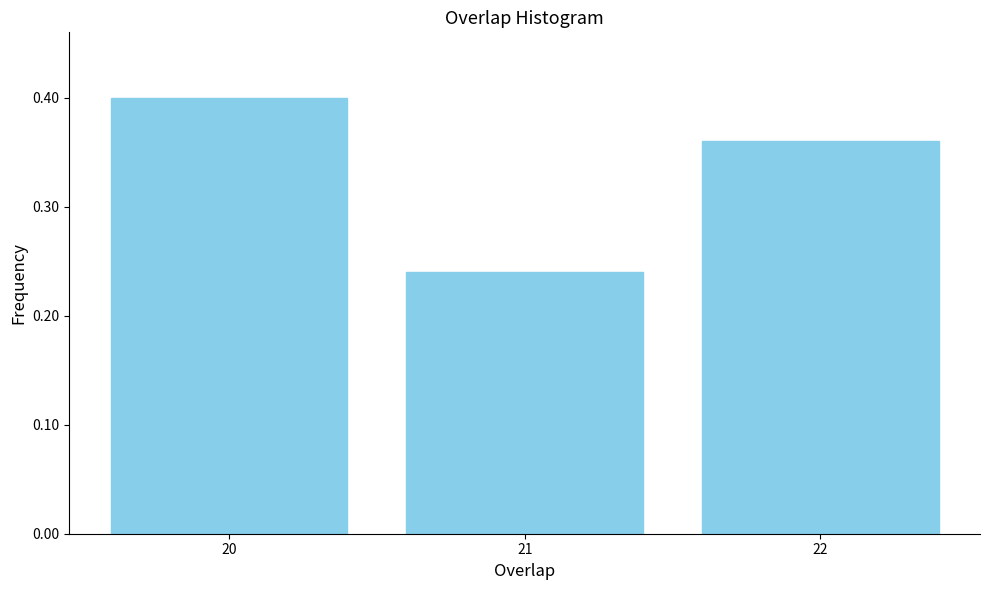

Reading left to right, list every bar in this chart as the range it spans on the x-axis followed by its height. The values are not printed on the chart, so give them approximately, as read against the axis.

19.5 to 20.5: 0.40
20.5 to 21.5: 0.24
21.5 to 22.5: 0.36